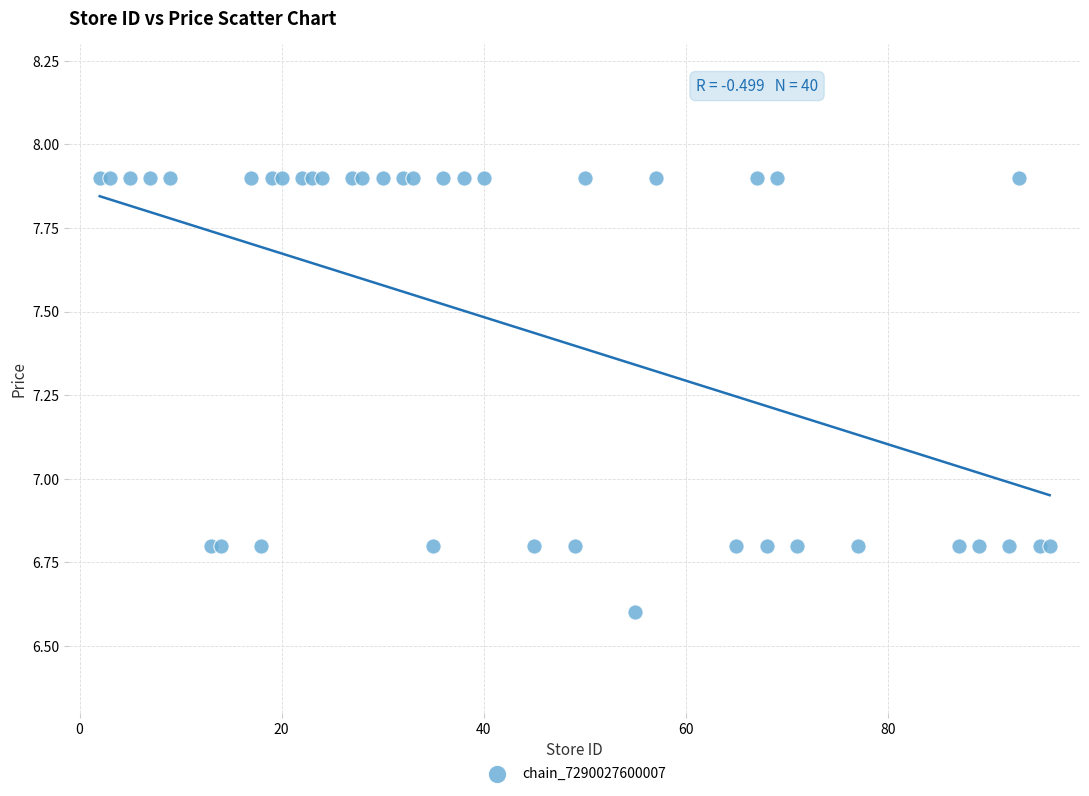

What is the range of Y values (max minus min)?

1.3